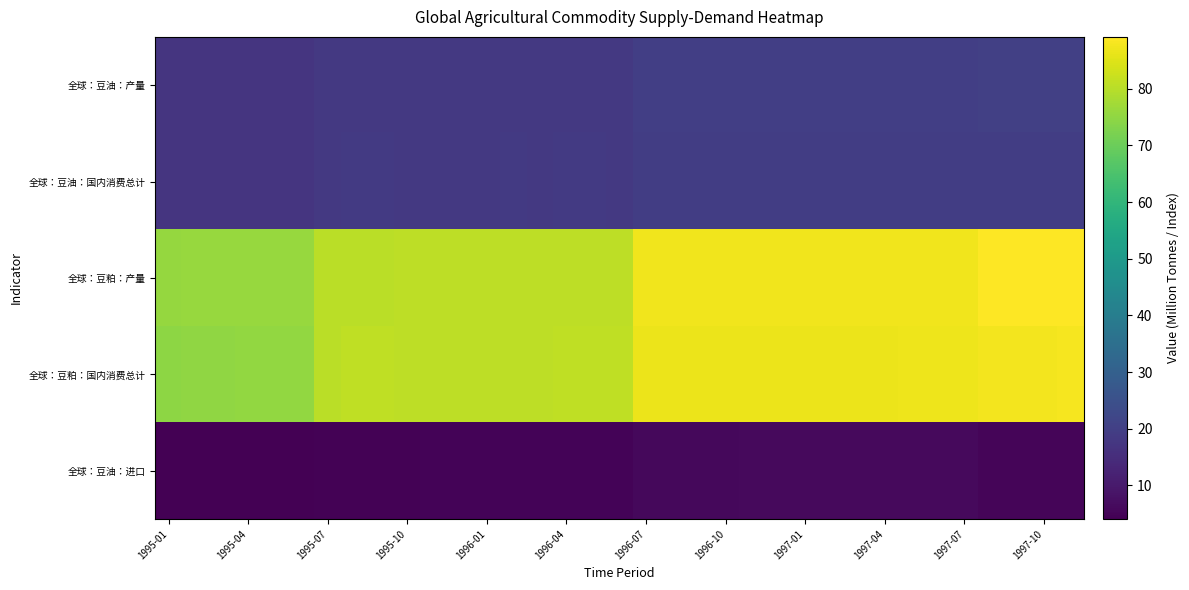

Count the number of categories in the chart.

35